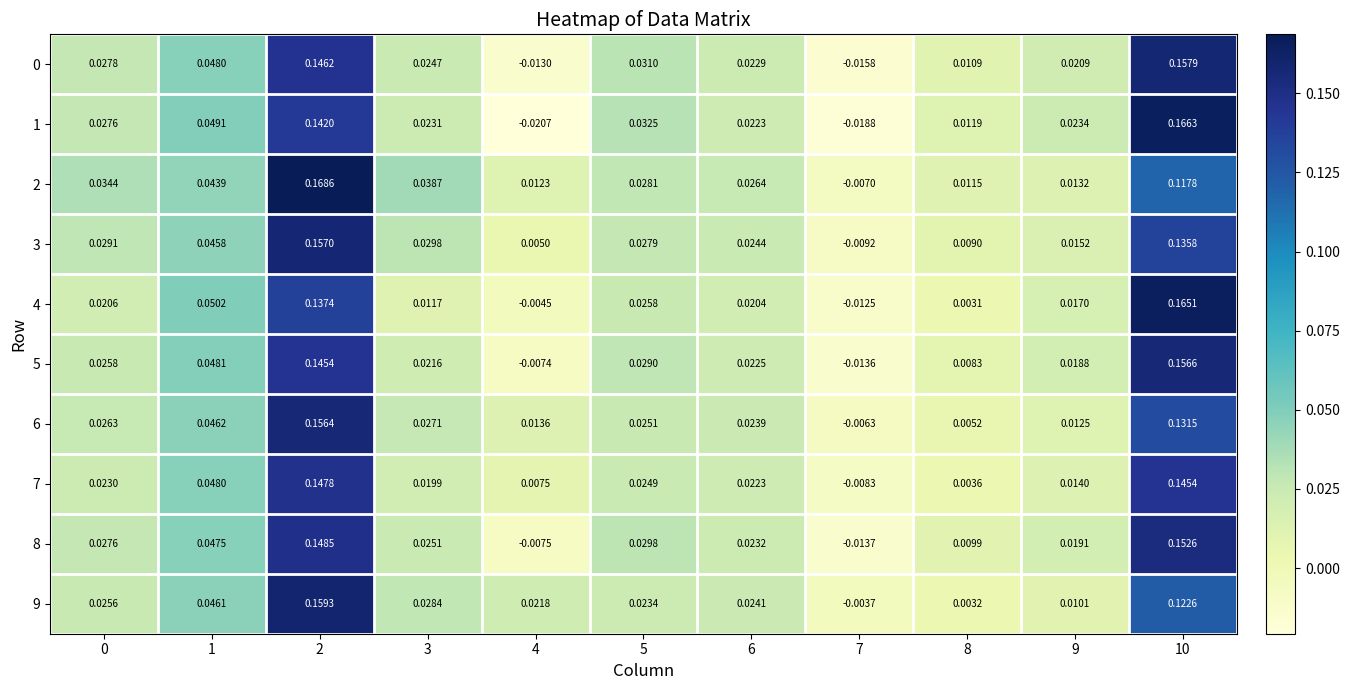

Count the number of categories in the chart.

11